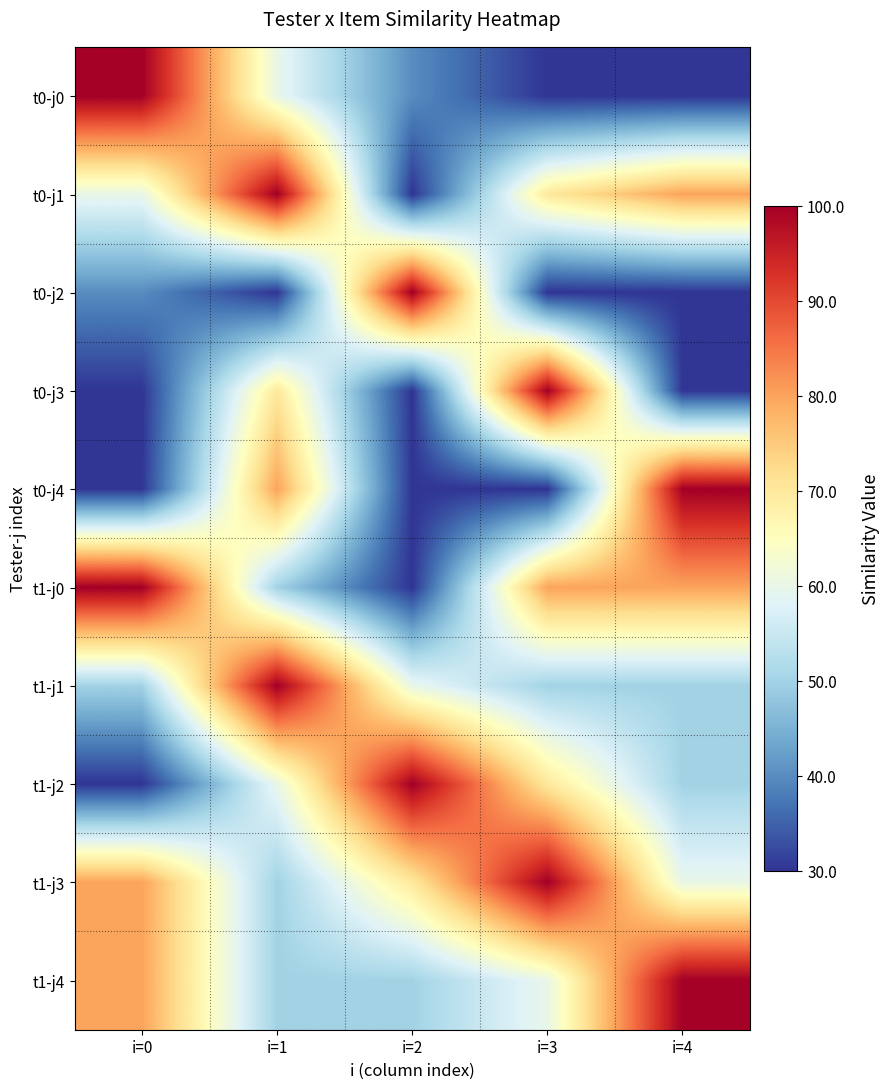

Reading left to right, extract all data points from this chart.

t0-j0: i=0=100	i=1=60	i=2=40	i=3=30	i=4=30
t0-j1: i=0=60	i=1=100	i=2=30	i=3=70	i=4=80
t0-j2: i=0=40	i=1=30	i=2=100	i=3=30	i=4=30
t0-j3: i=0=30	i=1=70	i=2=30	i=3=100	i=4=30
t0-j4: i=0=30	i=1=80	i=2=30	i=3=30	i=4=100
t1-j0: i=0=100	i=1=50	i=2=30	i=3=80	i=4=80
t1-j1: i=0=50	i=1=100	i=2=60	i=3=50	i=4=50
t1-j2: i=0=30	i=1=60	i=2=100	i=3=70	i=4=50
t1-j3: i=0=80	i=1=50	i=2=70	i=3=100	i=4=60
t1-j4: i=0=80	i=1=50	i=2=50	i=3=60	i=4=100